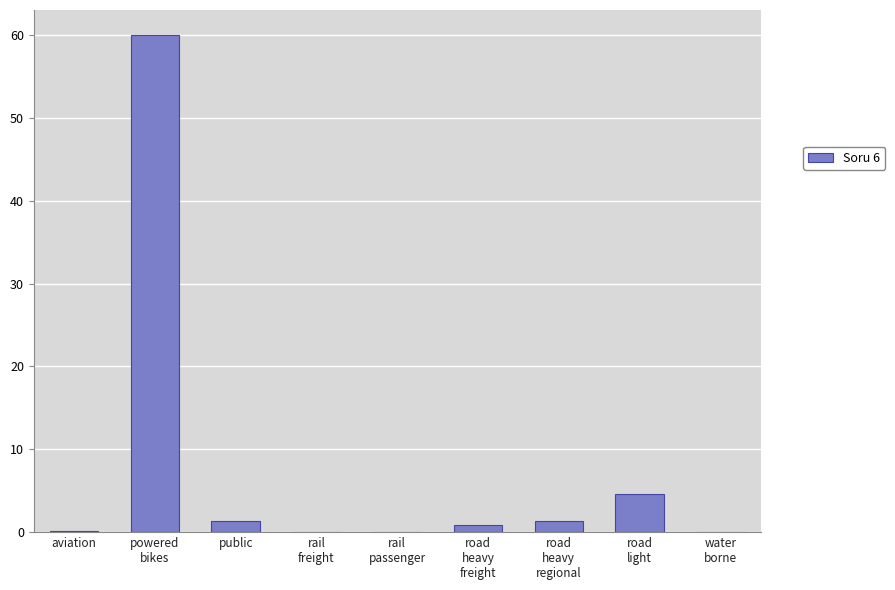

What is the maximum value shown in the chart?

60.0